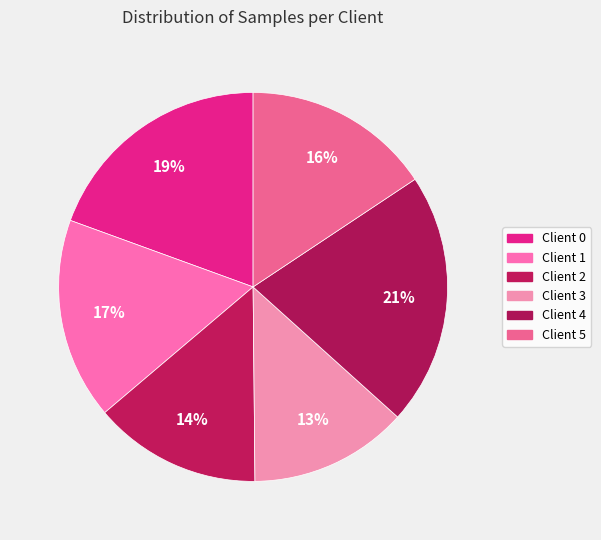

Rank the categories by value from lowest to highest.

Client 3, Client 2, Client 5, Client 1, Client 0, Client 4